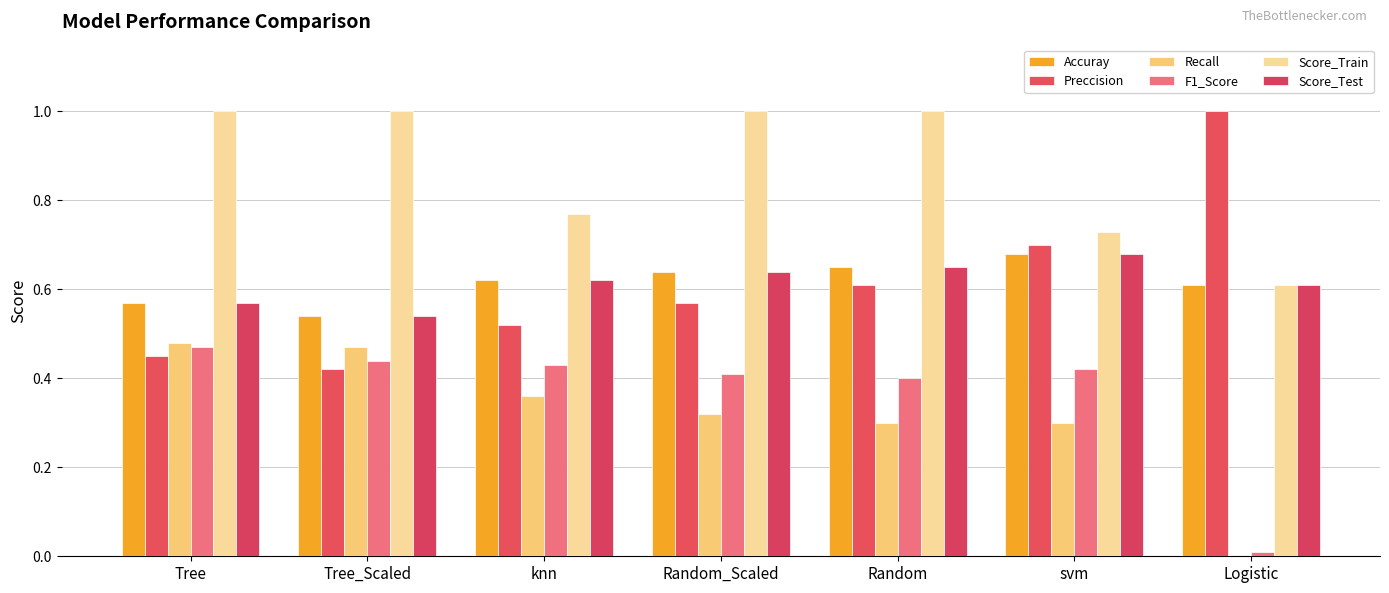

Are the bars grouped side by side (vs. stacked)?

Yes